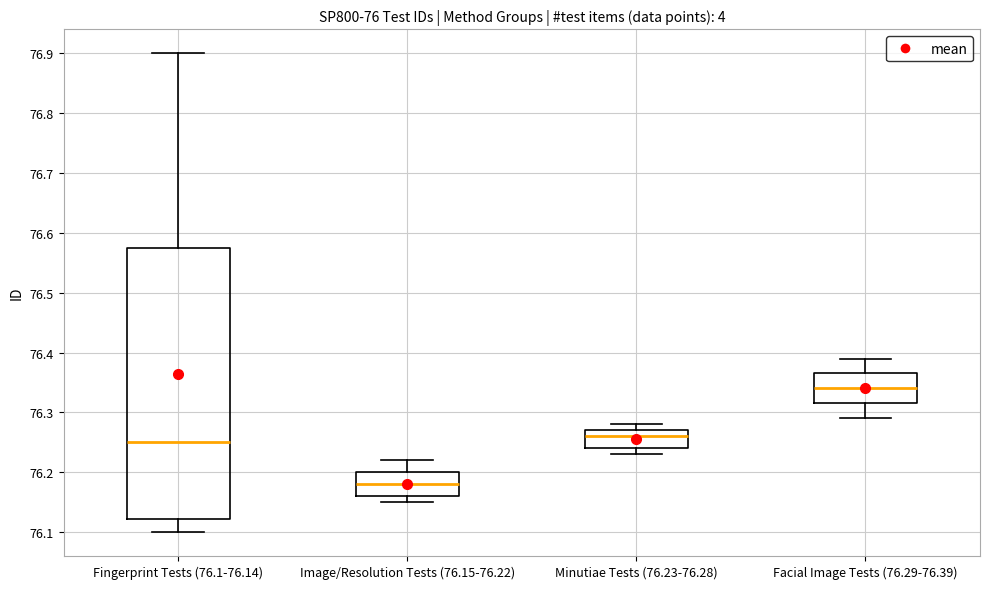

Reading left to right, transcribe this box plot: for each box, give where its median line is, the range the box spans, and where its two whiskers end, as read against the y-axis. The values are not printed on the chart, so give them approximately, as read against the axis.

Fingerprint Tests (76.1-76.14): median 76.25, box 76.12 to 76.58, whiskers 76.10 to 76.90
Image/Resolution Tests (76.15-76.22): median 76.18, box 76.16 to 76.20, whiskers 76.15 to 76.22
Minutiae Tests (76.23-76.28): median 76.26, box 76.24 to 76.27, whiskers 76.23 to 76.28
Facial Image Tests (76.29-76.39): median 76.34, box 76.32 to 76.37, whiskers 76.29 to 76.39